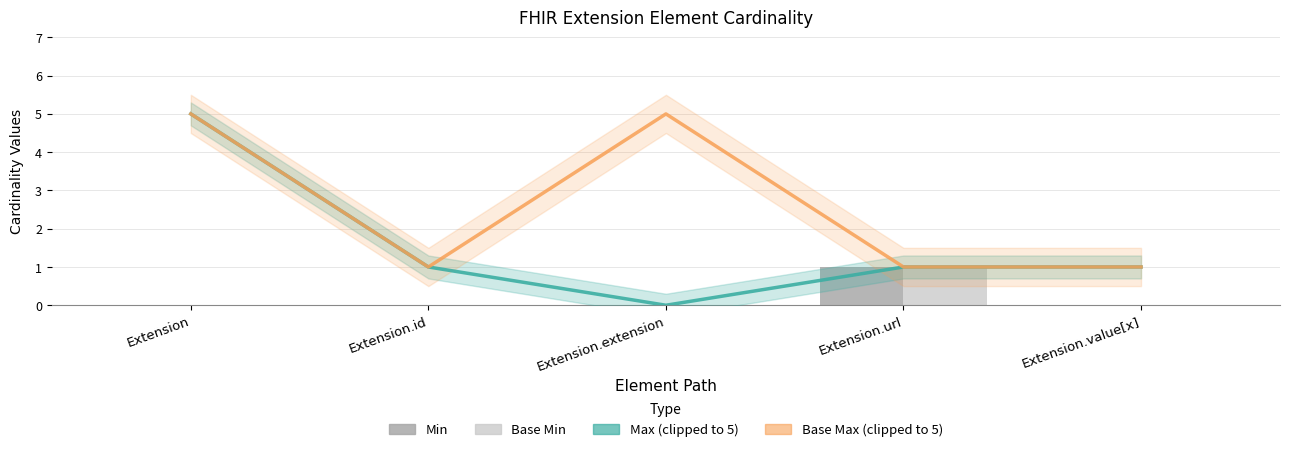

At which category is the sum across all series the highest?

Extension